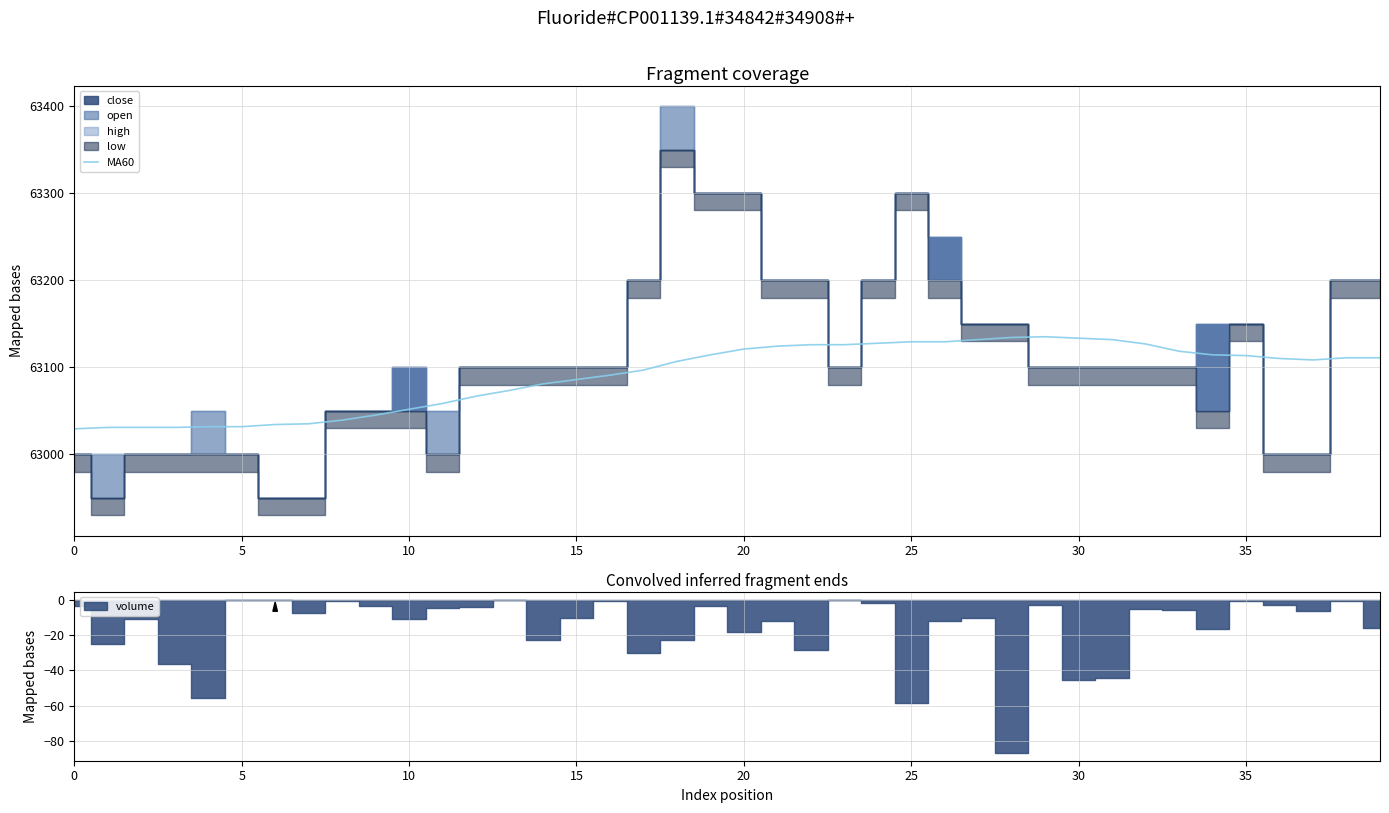

True or false: the data shows 63129.2 at 25.

True